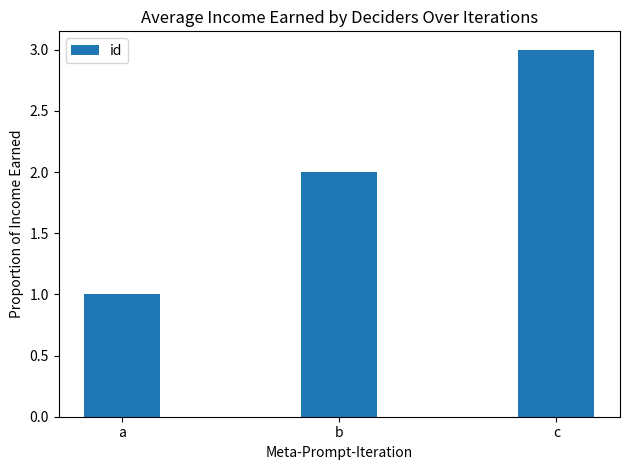

Is it true that the value at b is 2?

True